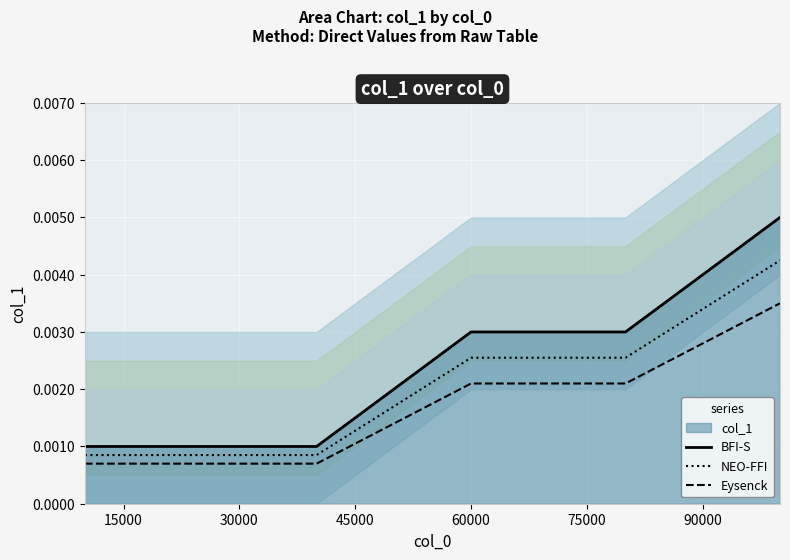

True or false: NEO-FFI and Eysenck intersect in this chart.

False